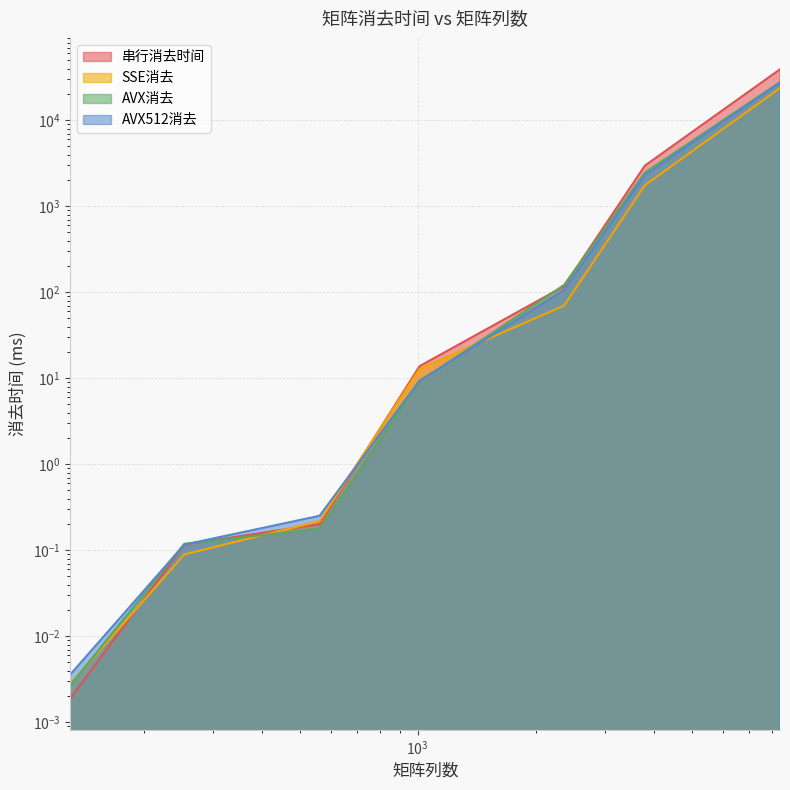

Where is SSE消去 nearest to the value 11869?

3799